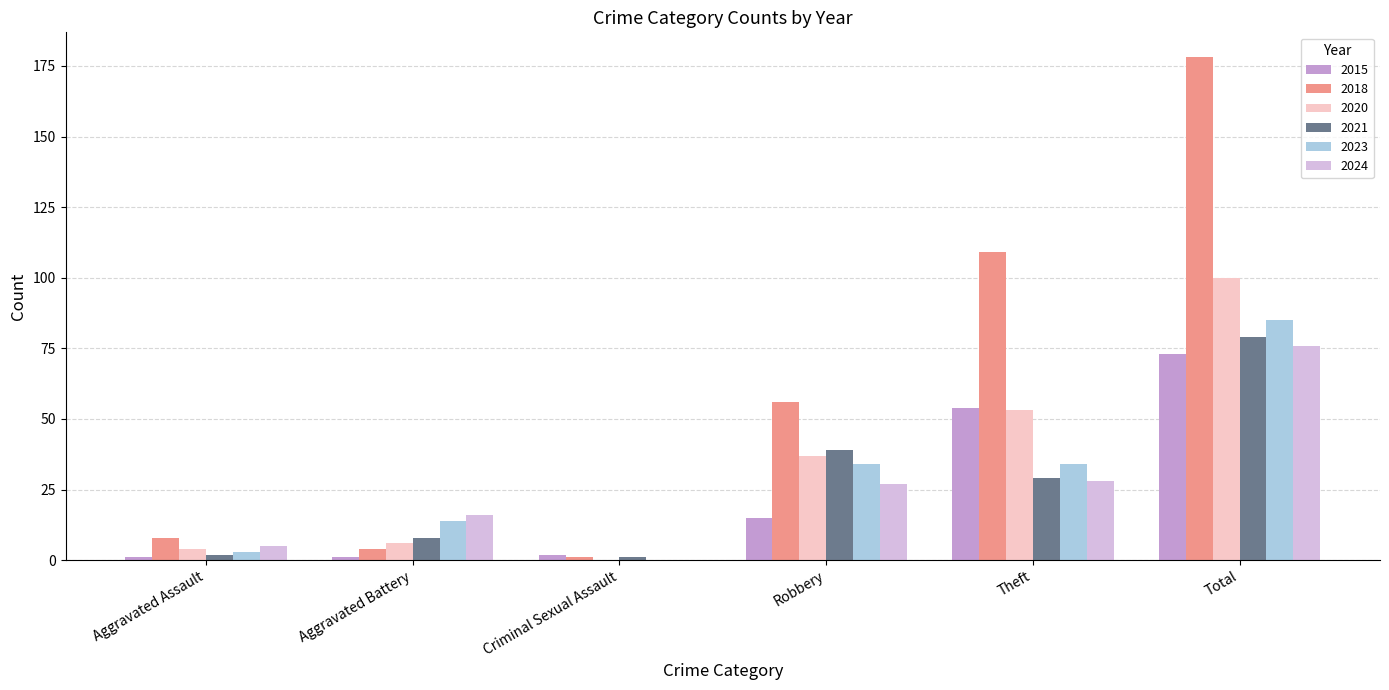

At which label does 2021 first exceed 29?

Robbery